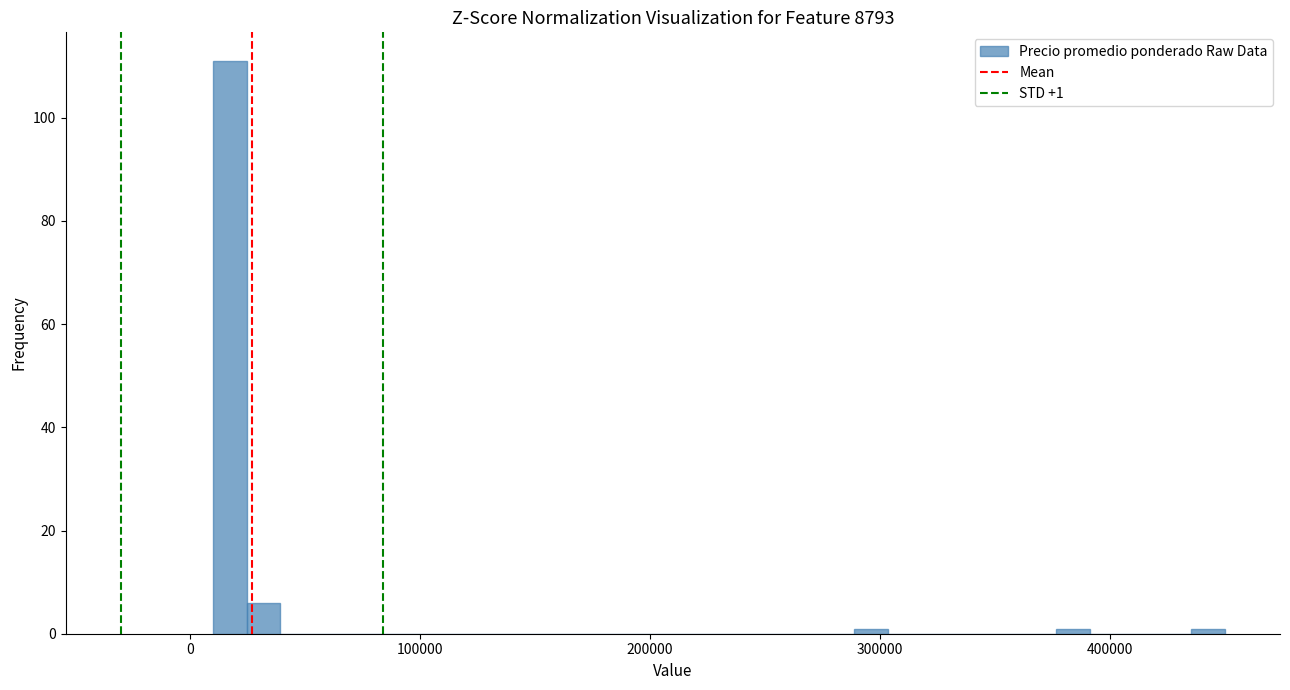

Around what value on the x-axis is the tallest bar? Give the approximate position of its centre, as read against the axis.

20000